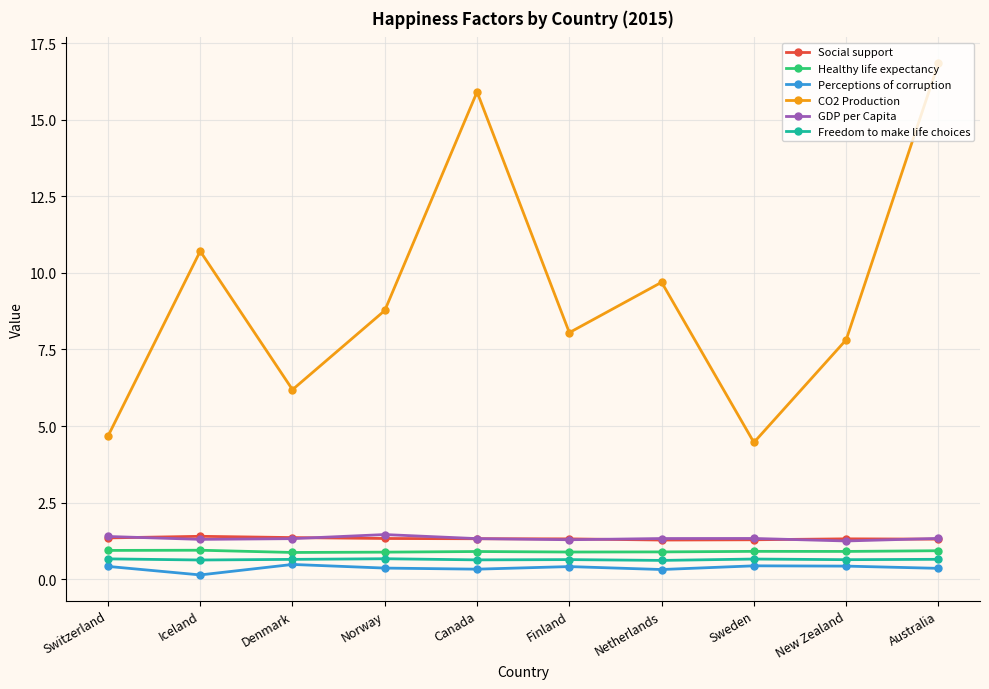

What is the label of the 7th point from the right?

Norway